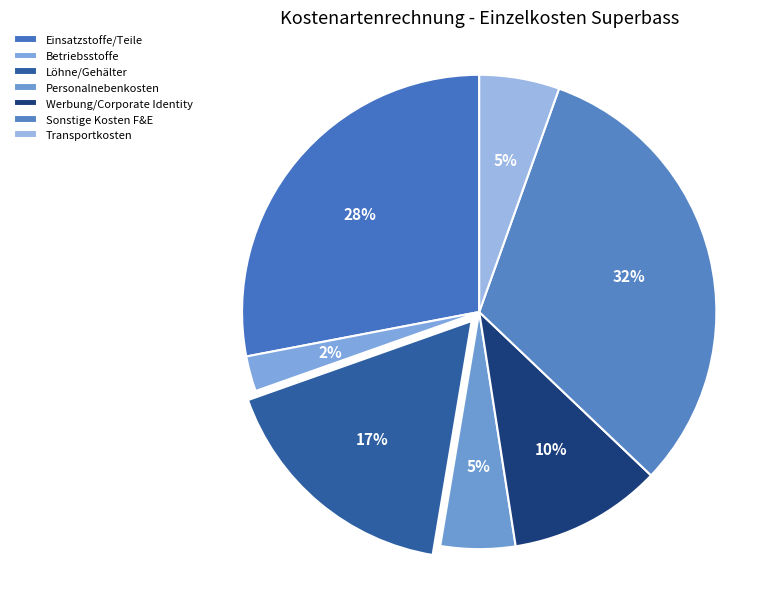

Rank the categories by value from highest to lowest.

Sonstige Kosten F&E, Einsatzstoffe/Teile, Löhne/Gehälter, Werbung/Corporate Identity, Transportkosten, Personalnebenkosten, Betriebsstoffe